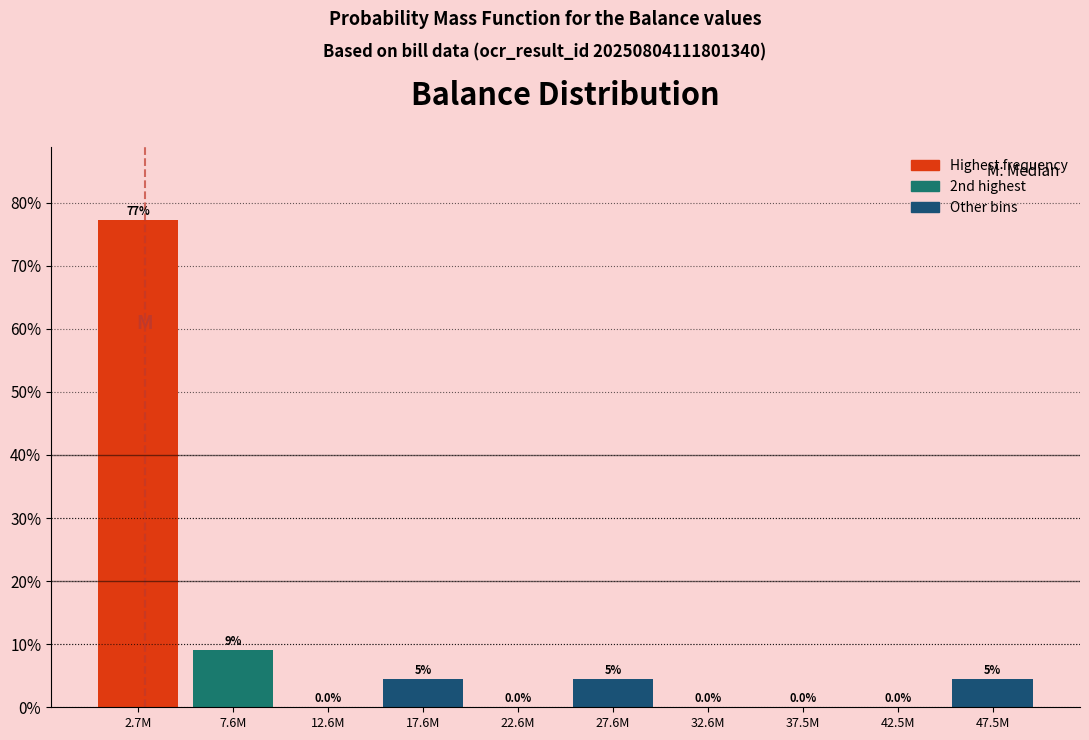

Which has a higher value, 27.6M or 42.5M?

27.6M